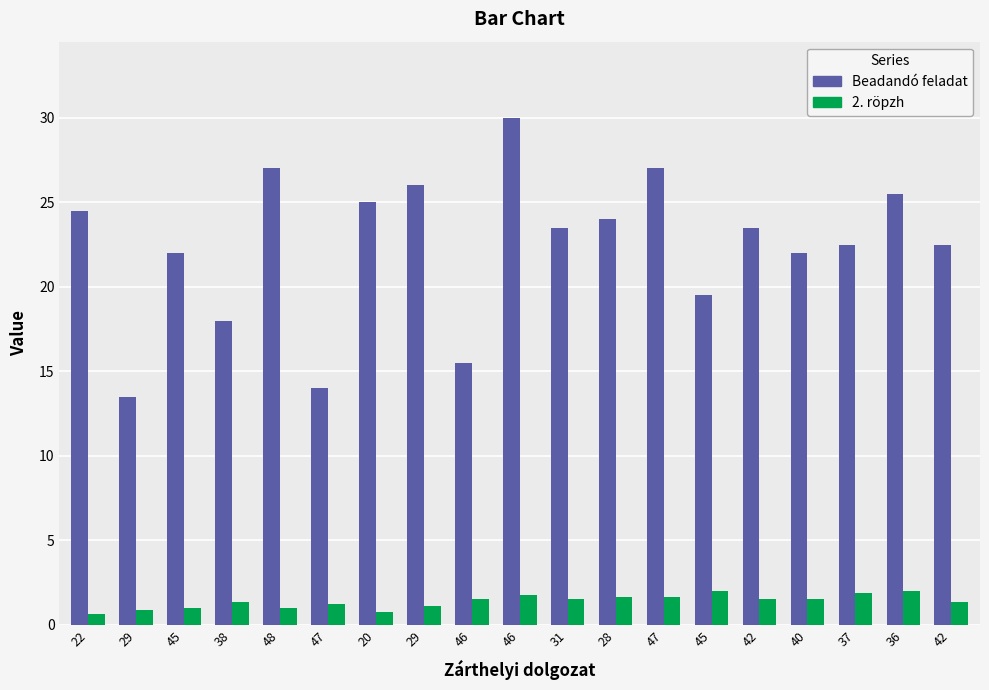

At 36, list the series in order from largest to smallest.

Beadandó feladat, 2. röpzh